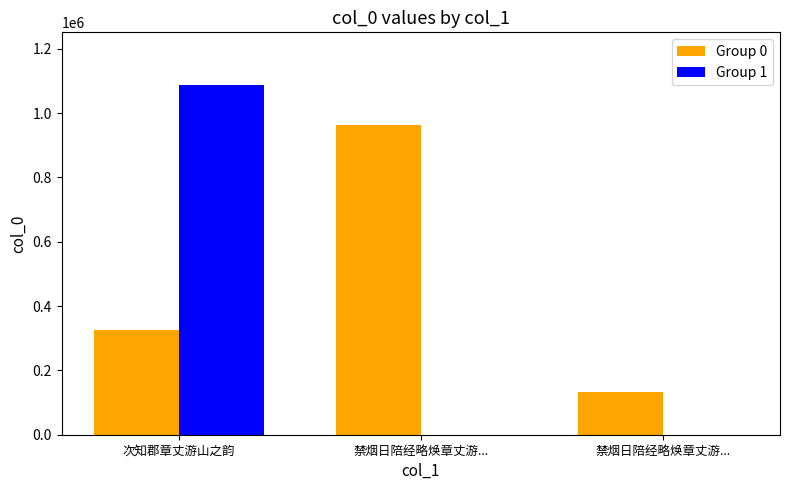

What are all the series names shown in the legend?

Group 0, Group 1